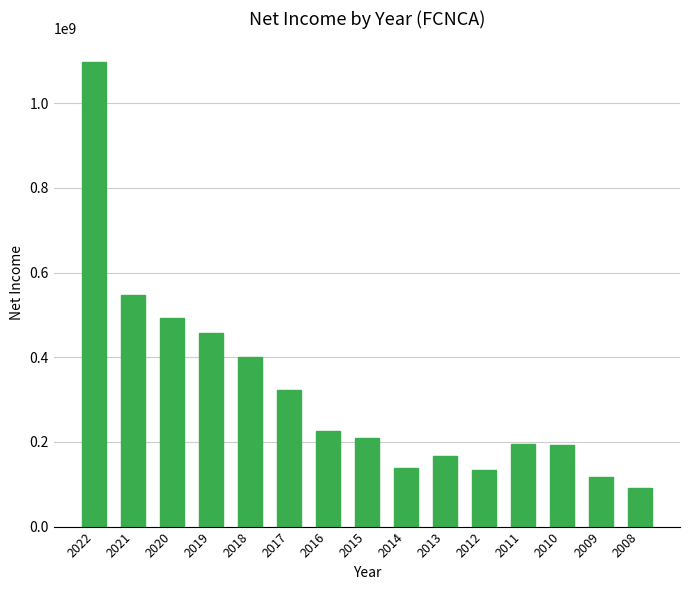

Approximately how many times larger is the value at 2020 compared to 2009?

4.2